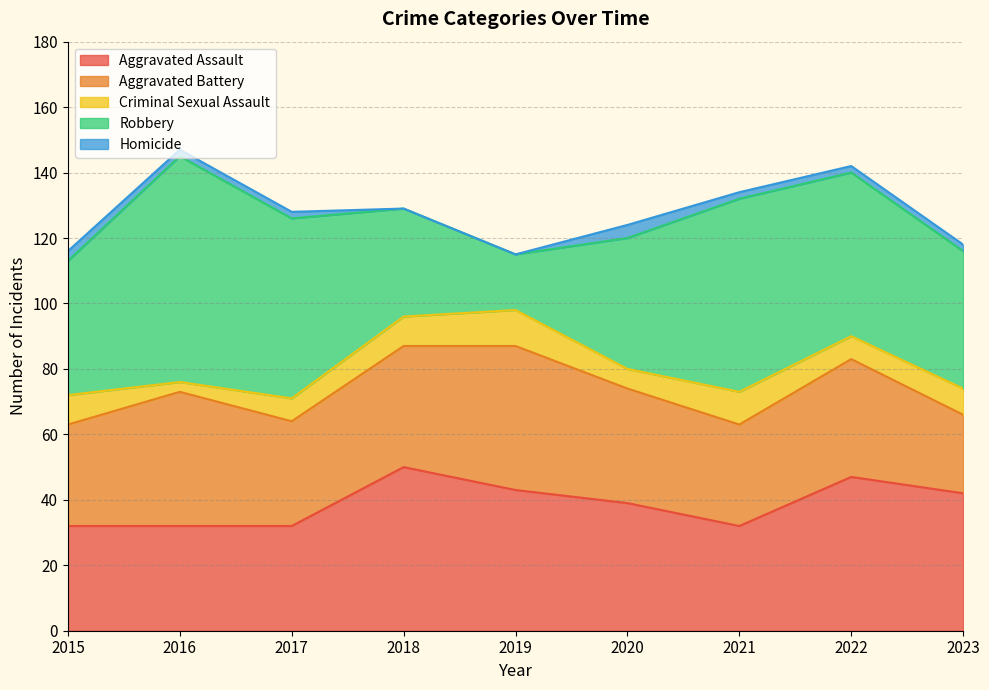

At which category is the sum across all series the highest?

2016